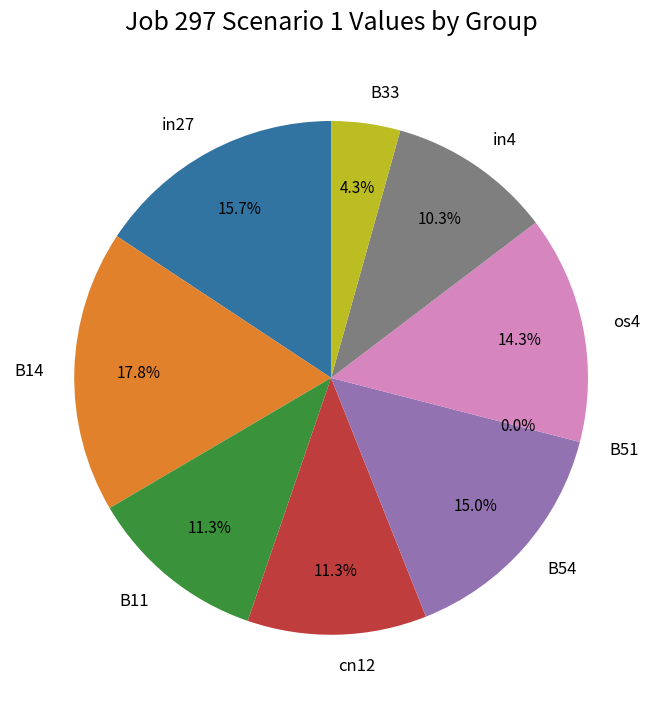

Rank the categories by value from lowest to highest.

B51, B33, in4, B11, cn12, os4, B54, in27, B14